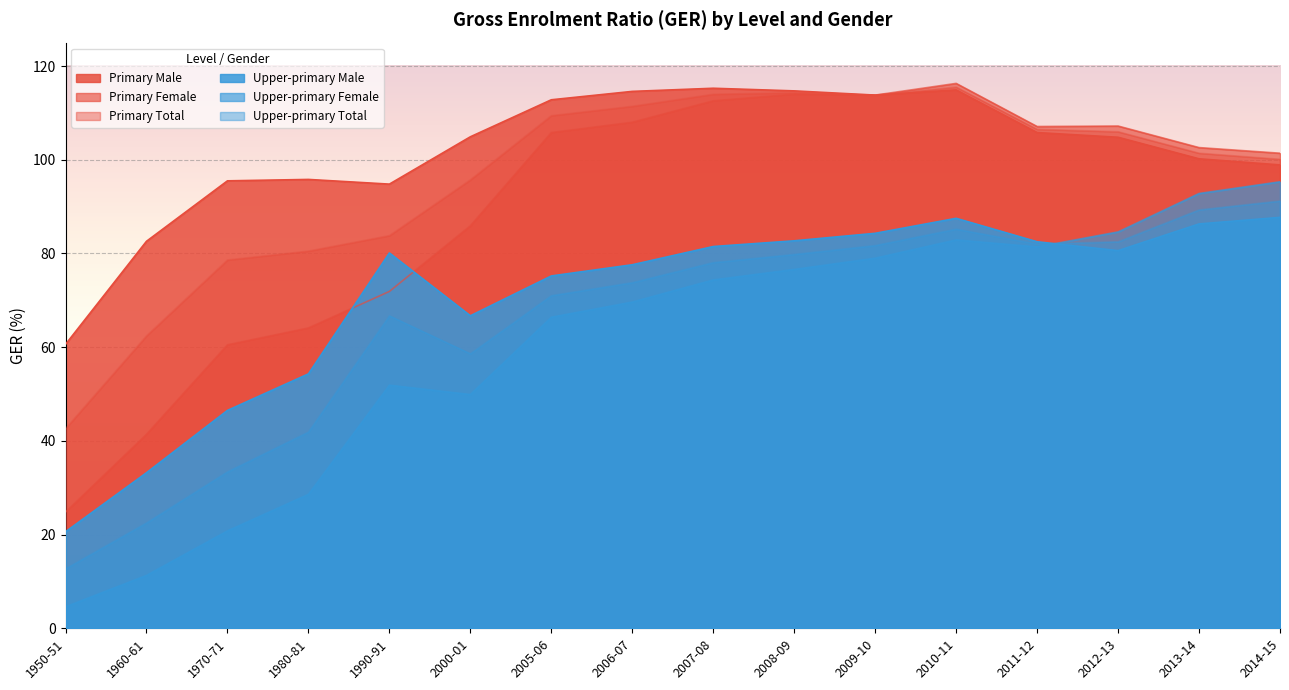

Rank the series at 2006-07 from lowest to highest value.

Upper-primary Female, Upper-primary Total, Upper-primary Male, Primary Female, Primary Total, Primary Male